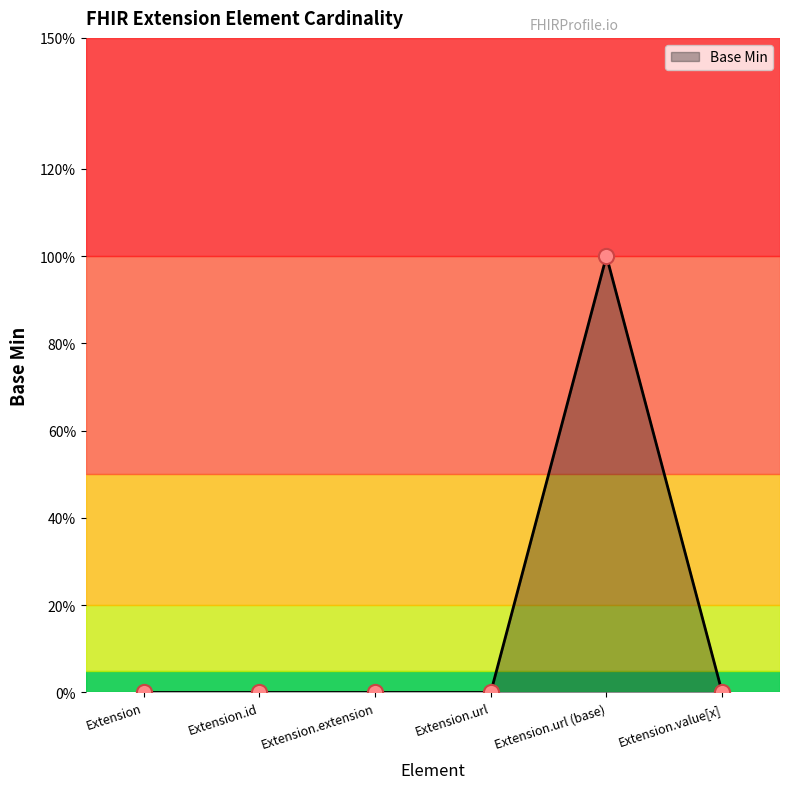

Between Extension.url (base) and Extension.extension, which is larger?

Extension.url (base)